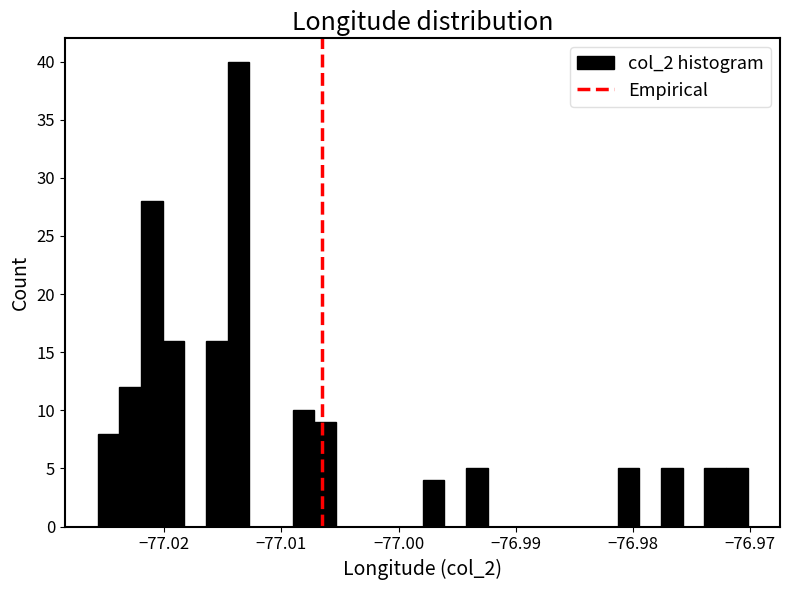

Around what value on the x-axis is the tallest bar? Give the approximate position of its centre, as read against the axis.

-77.014